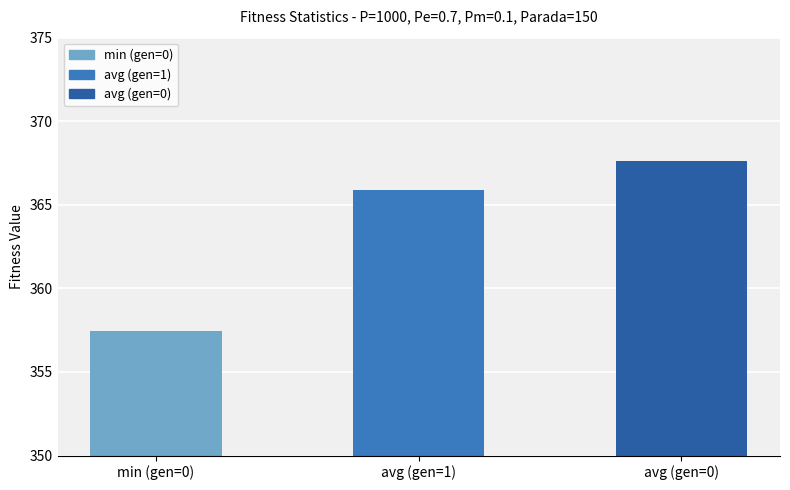

What is the sum of all values?

1090.9